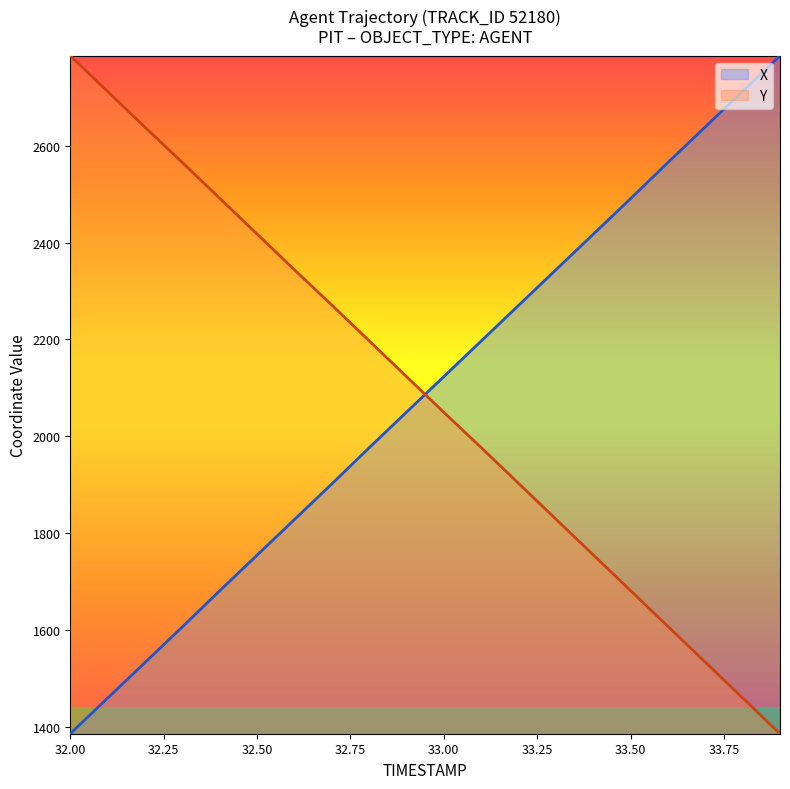

What is the maximum value shown in the chart?

2786.0